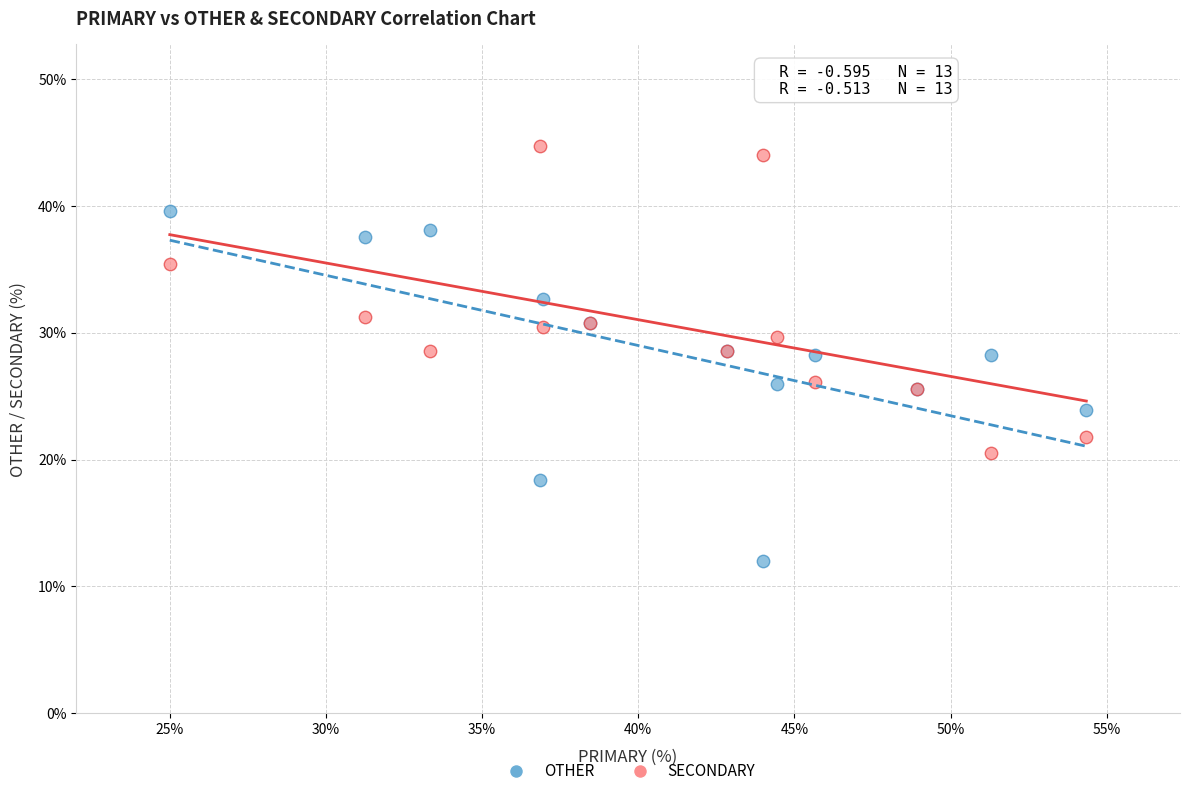

Which series contains the lowest Y value?

OTHER